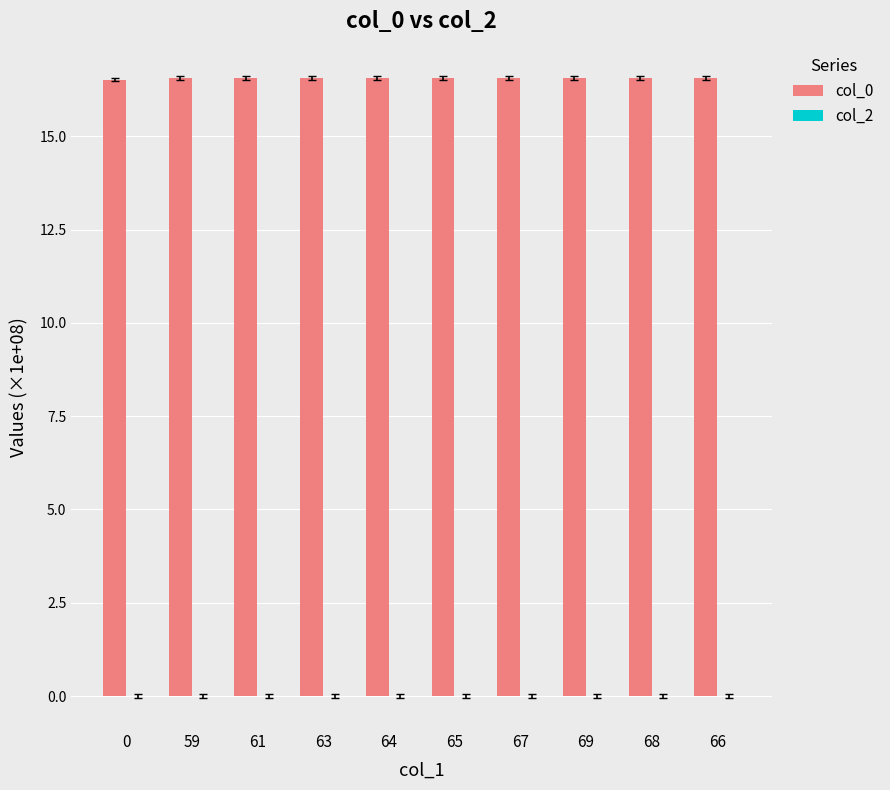

Count the values in the range 16 to 17.

10